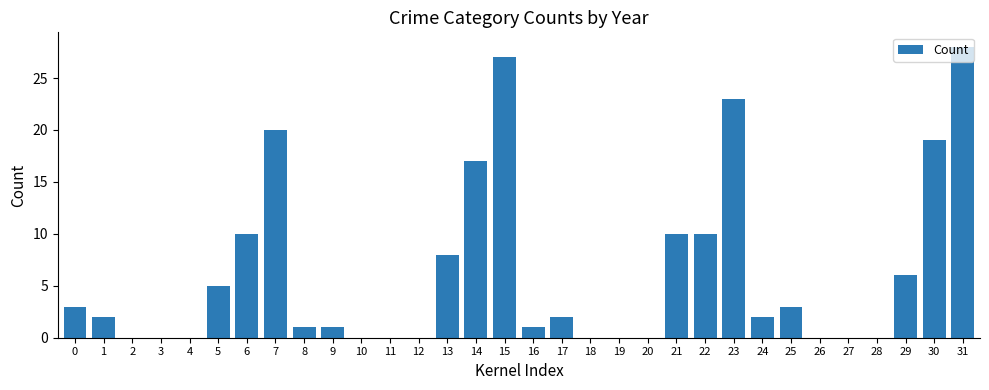

Reading right to left, list all the values displayed in this chart.

28	19	6	0	0	0	3	2	23	10	10	0	0	0	2	1	27	17	8	0	0	0	1	1	20	10	5	0	0	0	2	3